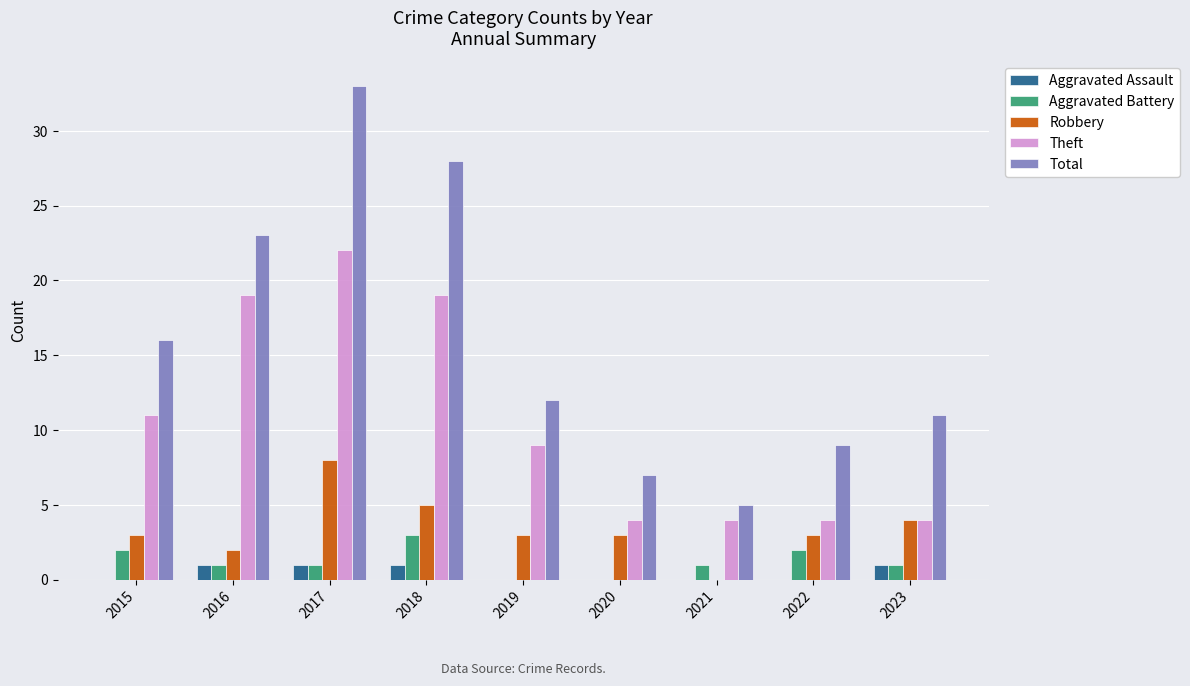

What is the sum of the Aggravated Battery values at 2022 and 2021?

3